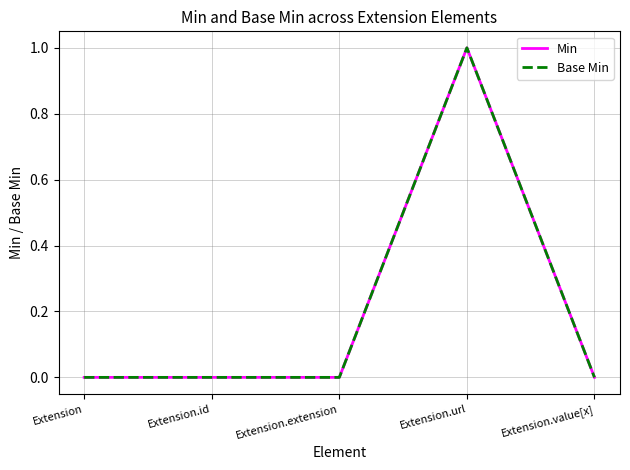

What is the sum of all Min values?

1